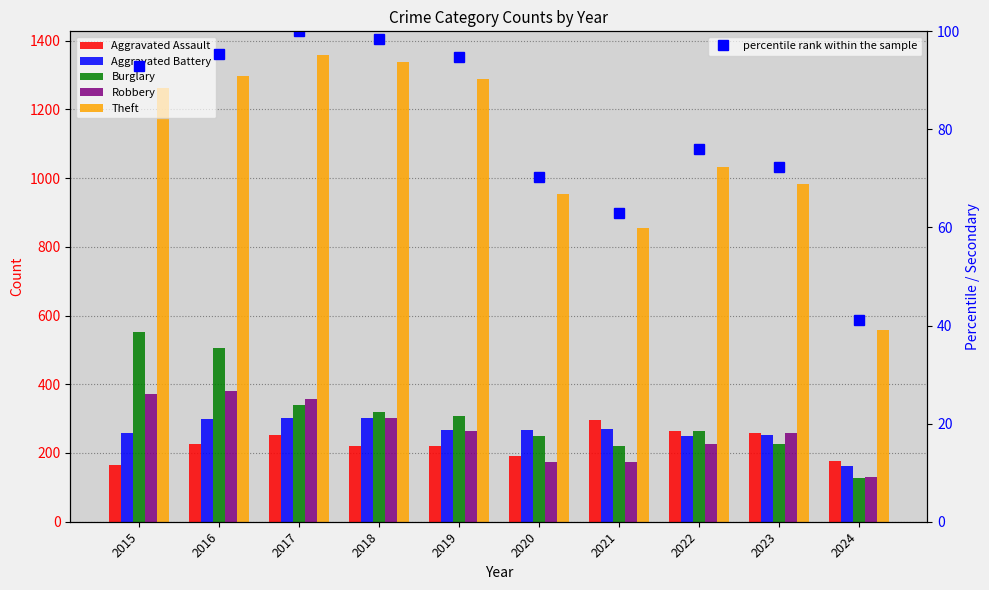

Reading left to right, transcribe all the data shown in this chart.

Aggravated Assault: 164.0	225.0	251.0	220.0	220.0	192.0	295.0	264.0	259.0	176.0
Aggravated Battery: 259.0	298.0	303.0	302.0	267.0	268.0	270.0	249.0	252.0	163.0
Burglary: 552.0	505.0	339.0	319.0	308.0	250.0	220.0	263.0	226.0	128.0
Robbery: 372.0	381.0	356.0	302.0	263.0	174.0	175.0	227.0	257.0	131.0
Theft: 1263.0	1297.0	1359.0	1337.0	1288.0	954.0	856.0	1032.0	983.0	559.0
percentile rank within the sample: 92.9	95.4	100.0	98.4	94.8	70.2	63.0	75.9	72.3	41.1